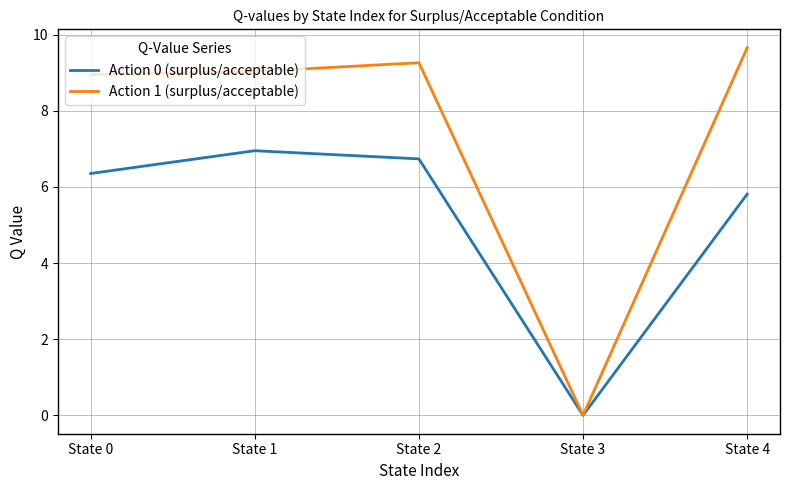

Reading left to right, list all the values displayed in this chart.

Action 0 (surplus/acceptable): State 0=6.4	State 1=7.0	State 2=6.7	State 3=0.0	State 4=5.8
Action 1 (surplus/acceptable): State 0=9.0	State 1=9.0	State 2=9.3	State 3=0.0	State 4=9.7